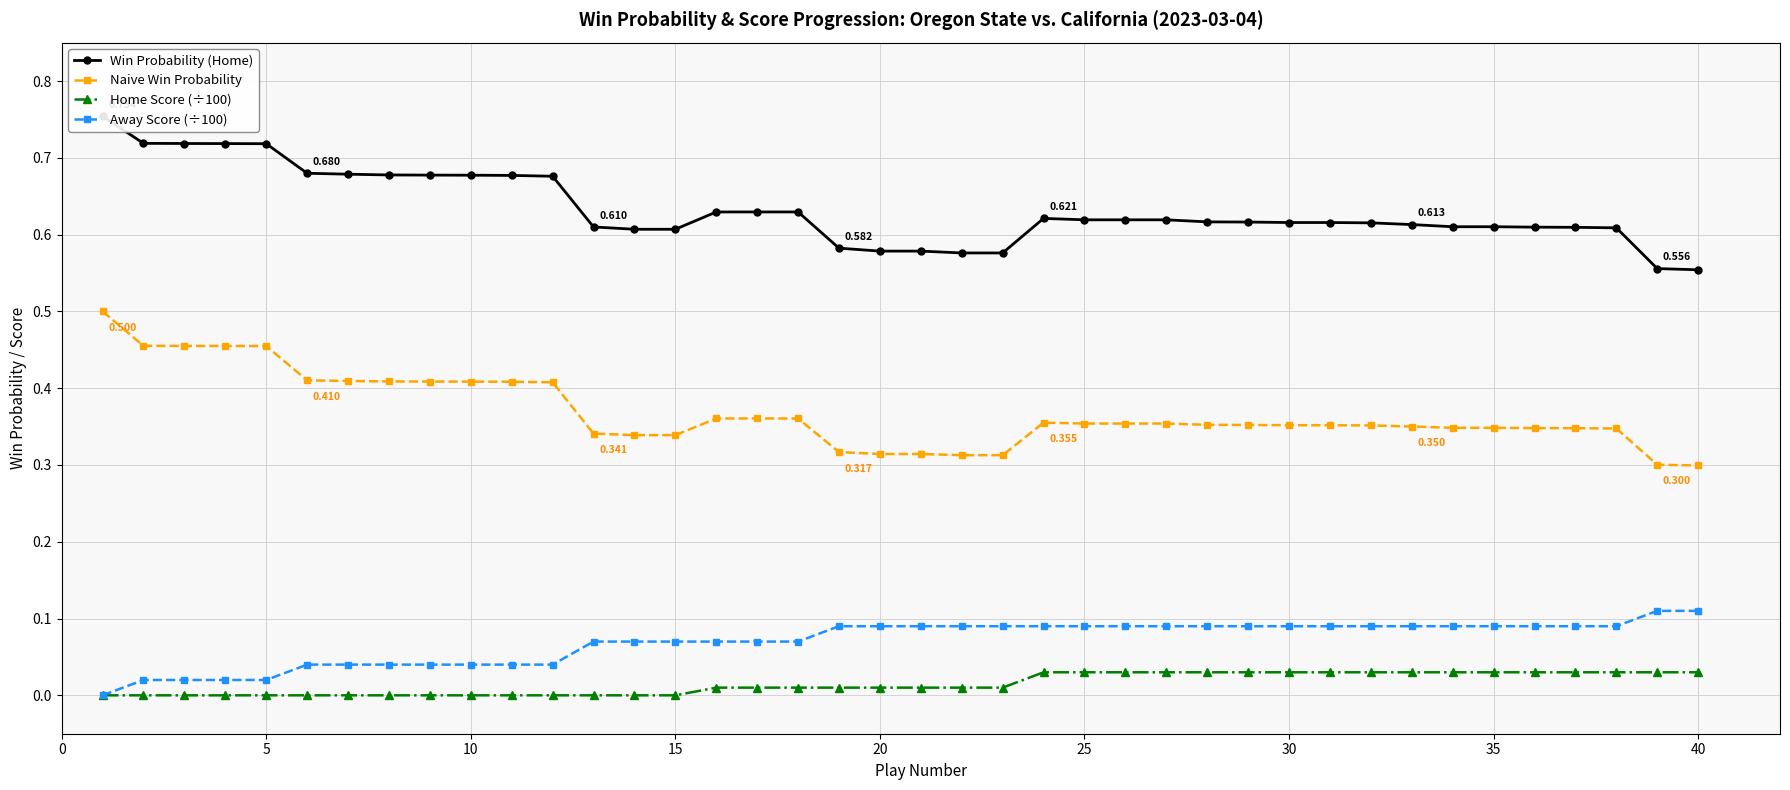

Is the value of Naive Win Probability at 40 greater than the value of Home Score (÷100) at 25?

Yes